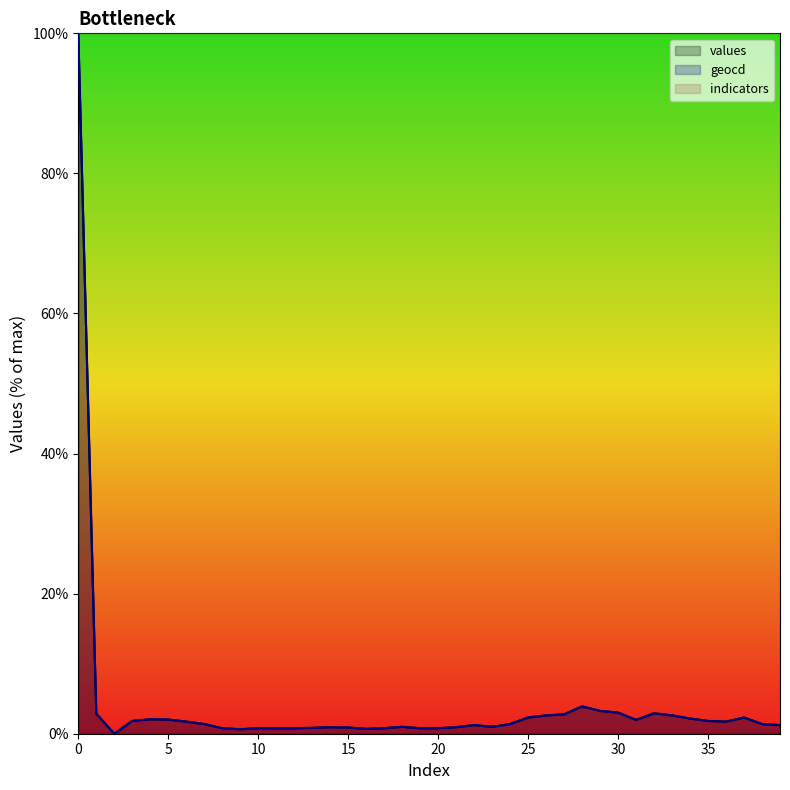

Where is the first local maximum for values?

4